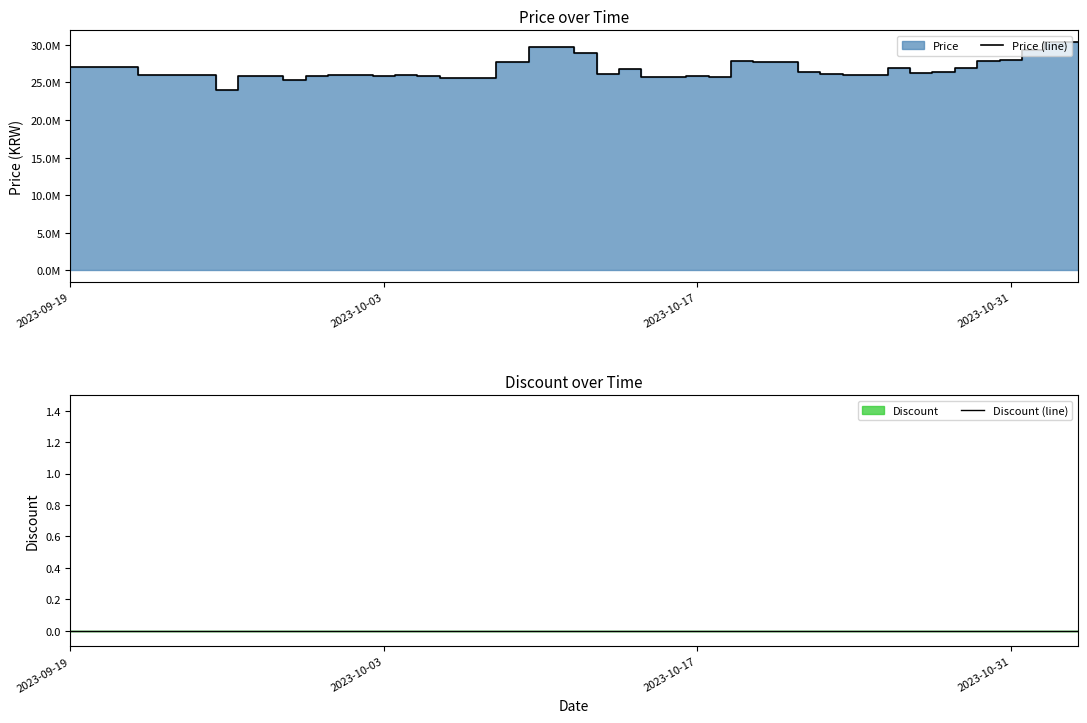

Which series has the largest total across all categories?

Price (line)